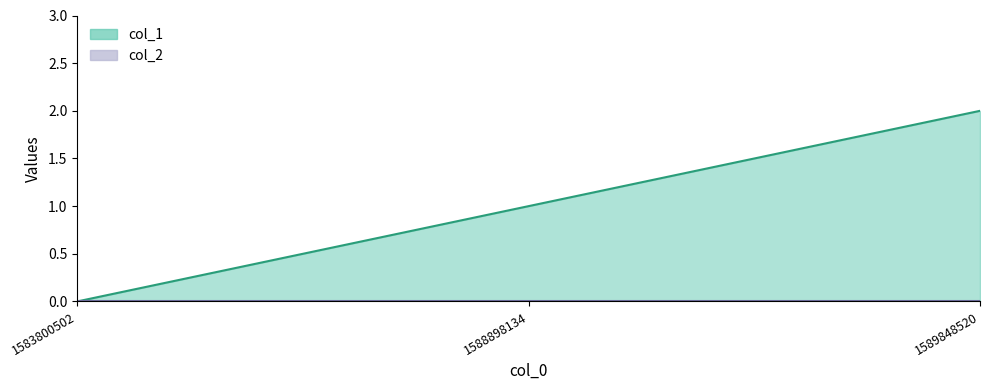

How many positive values are there?

2